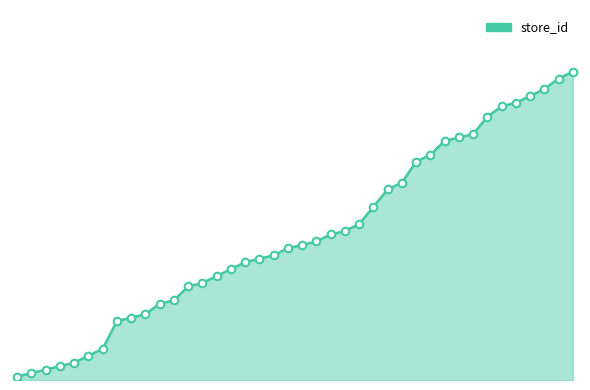

Which has a higher value, 29 or 35?

35